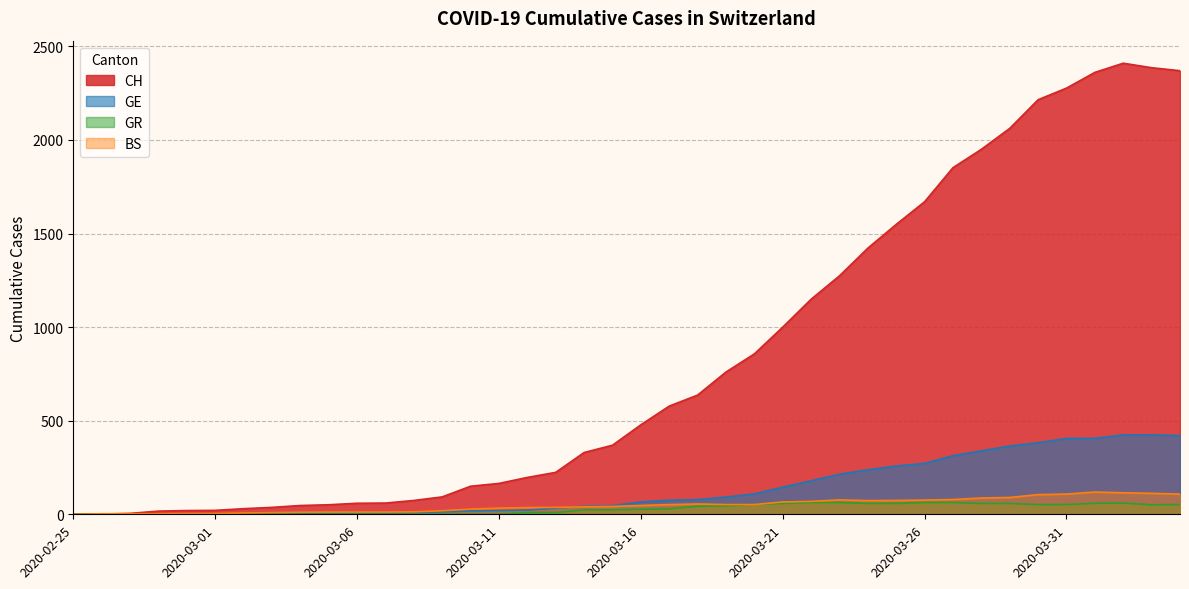

True or false: BS and GR intersect in this chart.

False